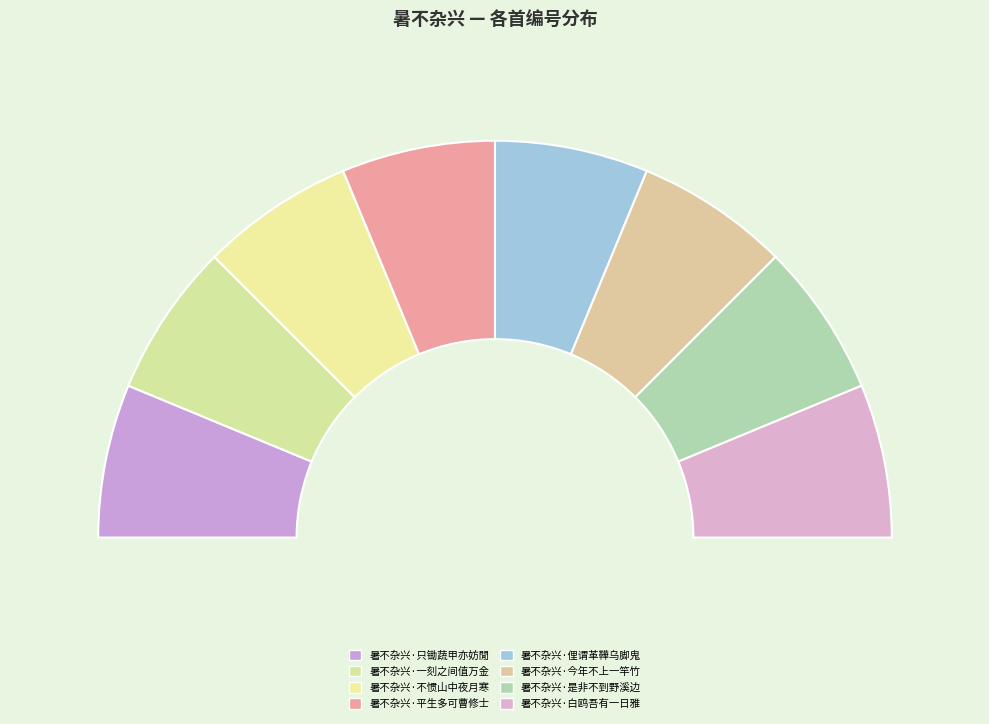

How many segments does this pie chart have?

8